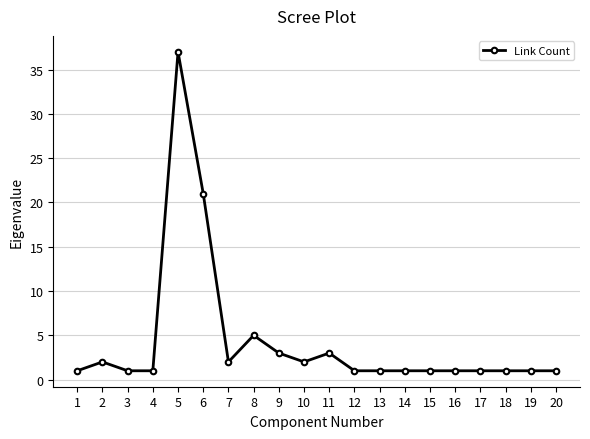

Reading left to right, extract all data points from this chart.

1	2	1	1	37	21	2	5	3	2	3	1	1	1	1	1	1	1	1	1